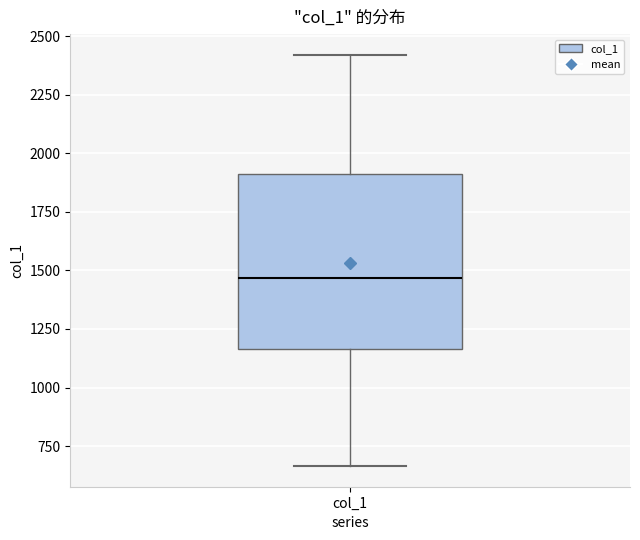

Transcribe this box plot: give where the median line is, the range the box spans, and where the two whiskers end, as read against the y-axis. The values are not printed on the chart, so give them approximately, as read against the axis.

median 1450, box 1150 to 1900, whiskers 650 to 2400